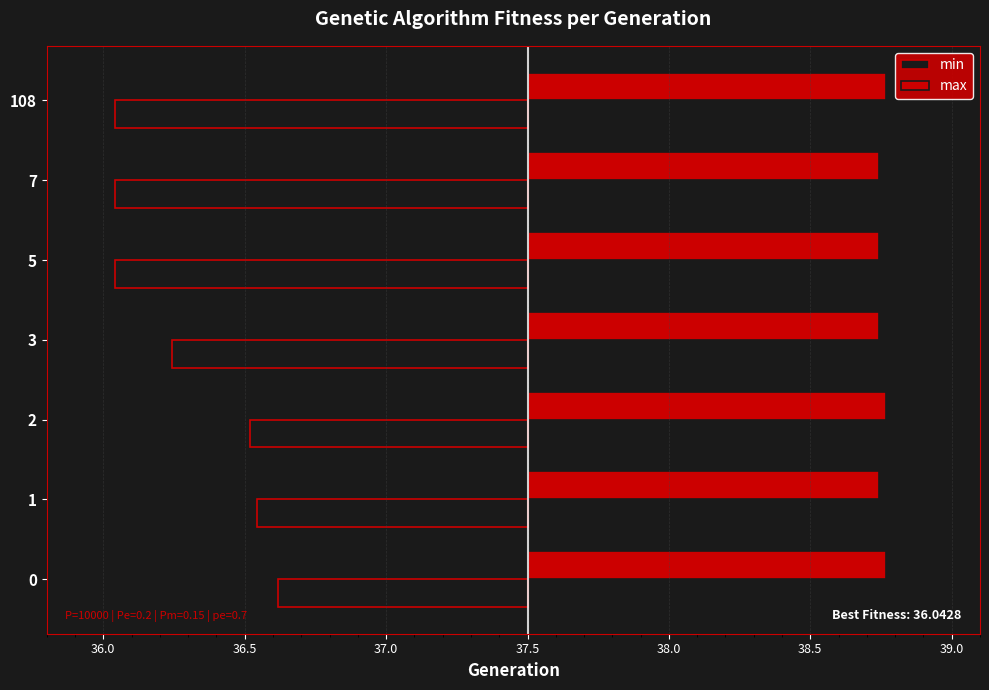

Count the number of data series in this chart.

2